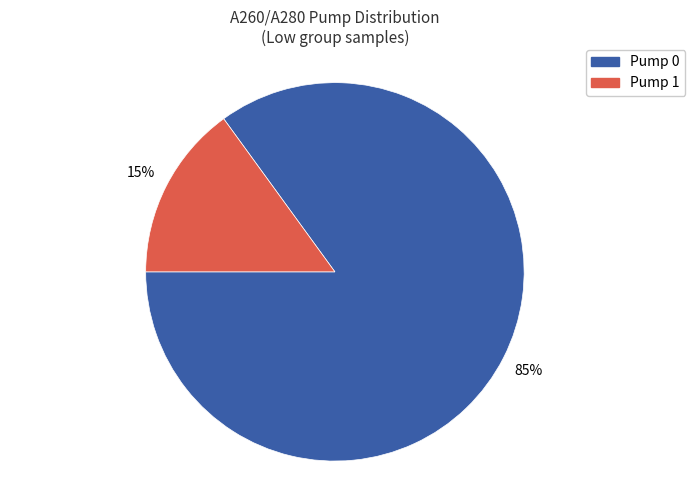

How many segments does this pie chart have?

2